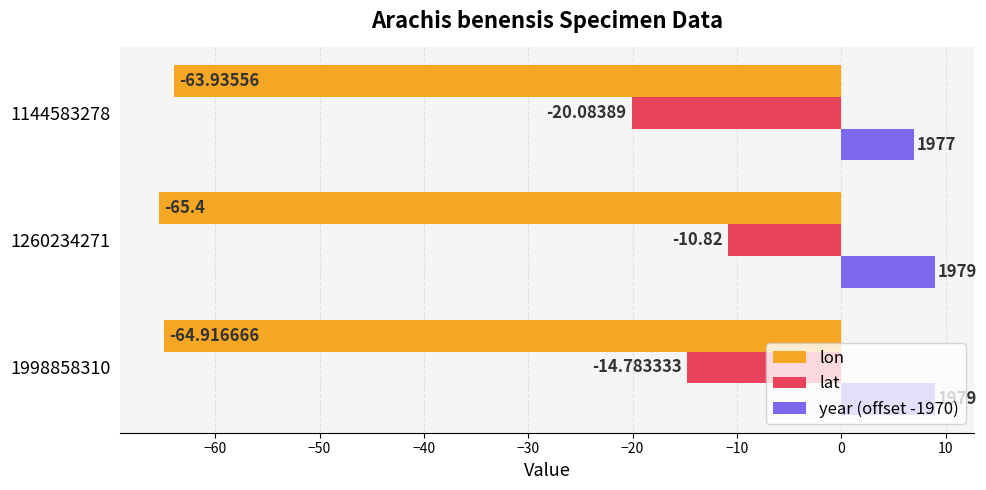

What is the difference between the maximum and second lowest values in the lon series?

1.0